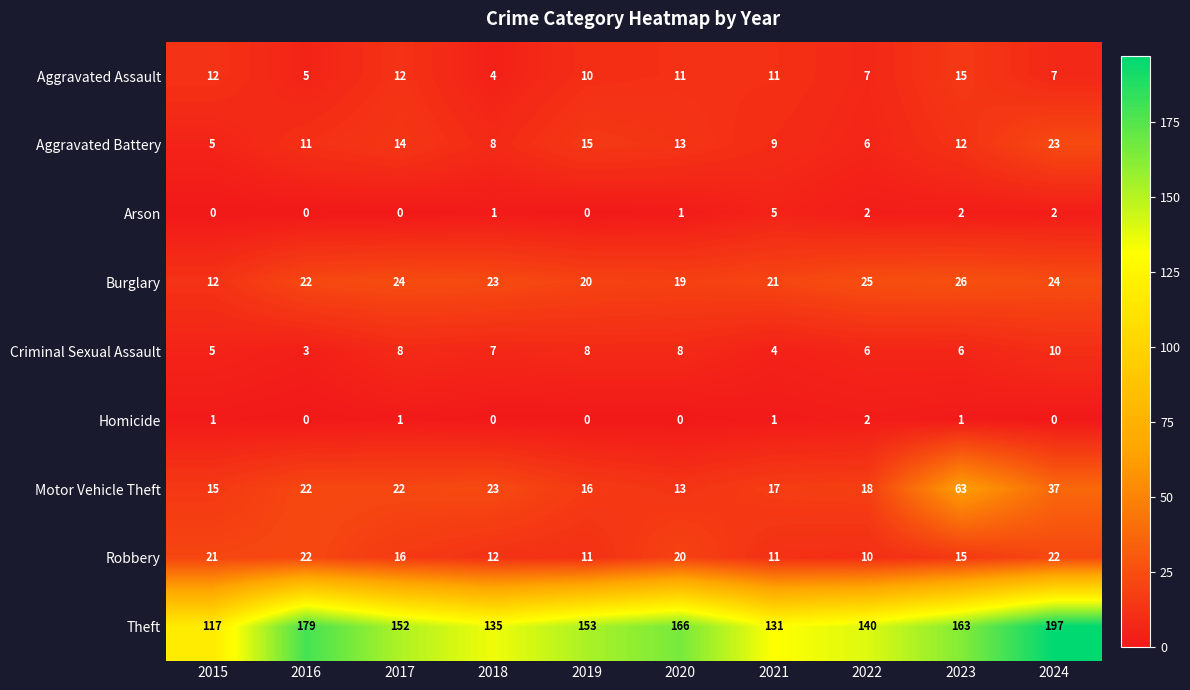

Which series has the largest range (max minus min)?

Theft